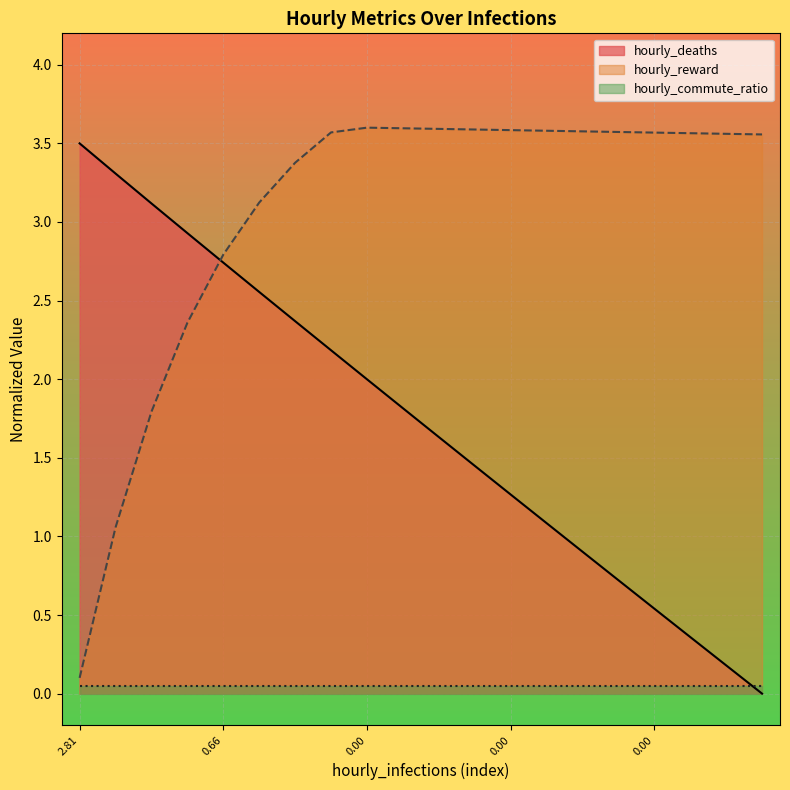

Where is hourly_deaths nearest to the value 1?

13